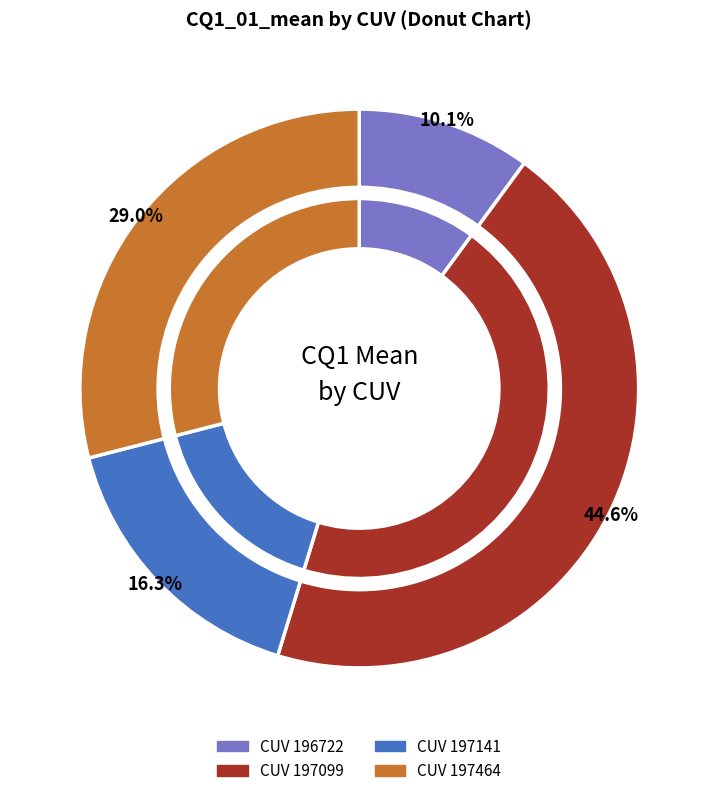

How many slices are in this pie chart?

4